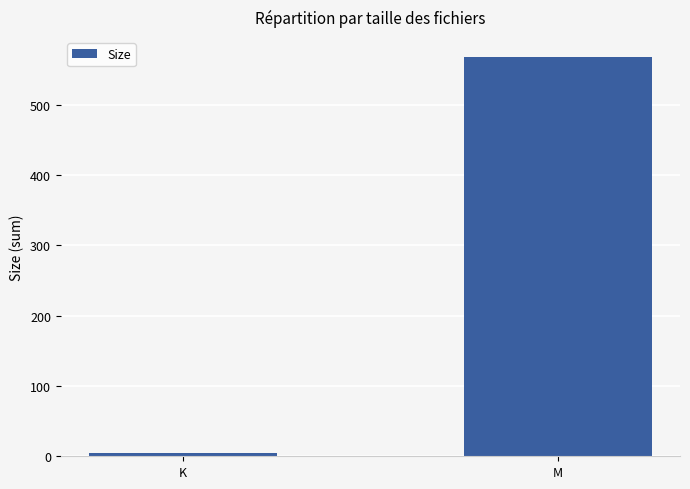

What is the change in value from K to M?

+564.1